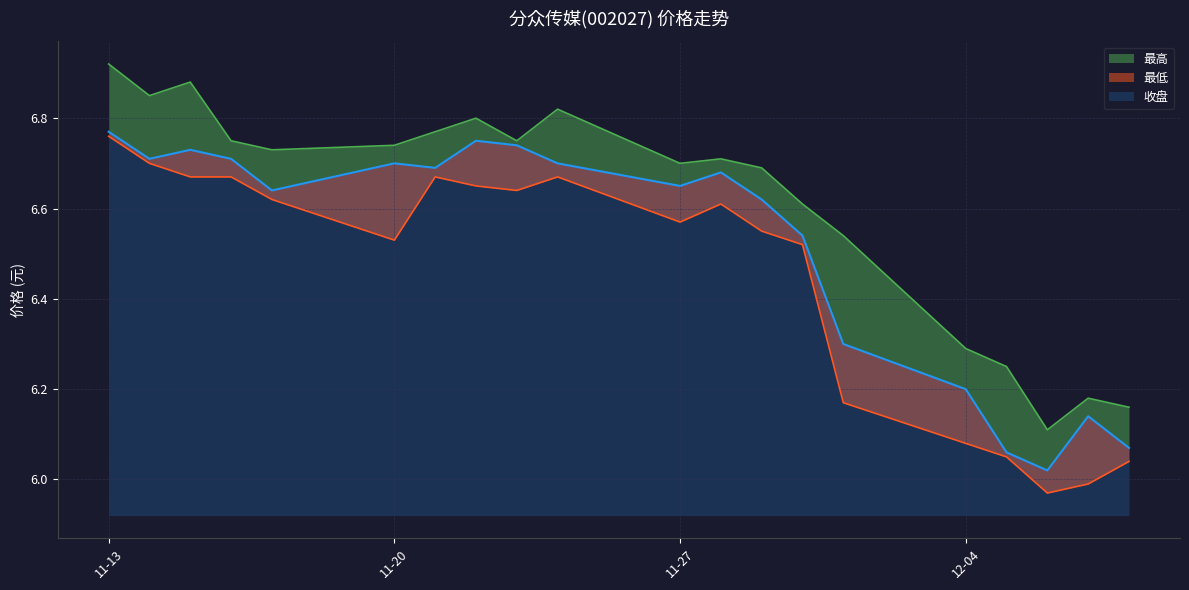

What is the difference between the maximum and minimum values in the 收盘 series?

0.8